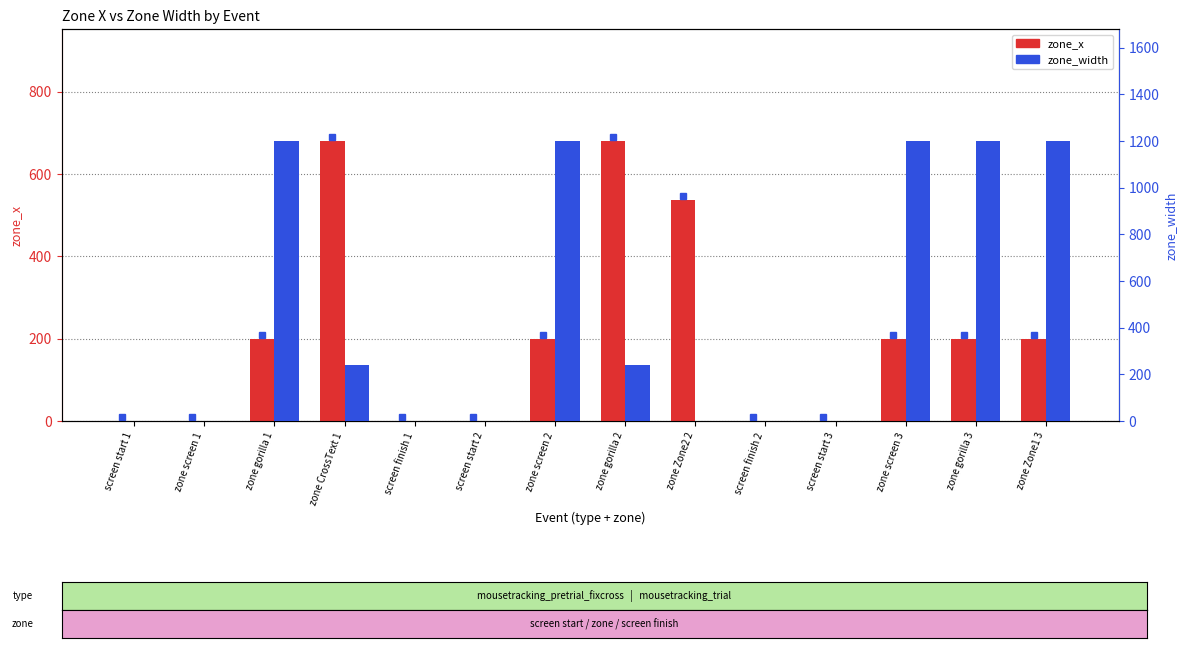

Rank the series by their maximum value, from highest to lowest.

zone_width, zone_x